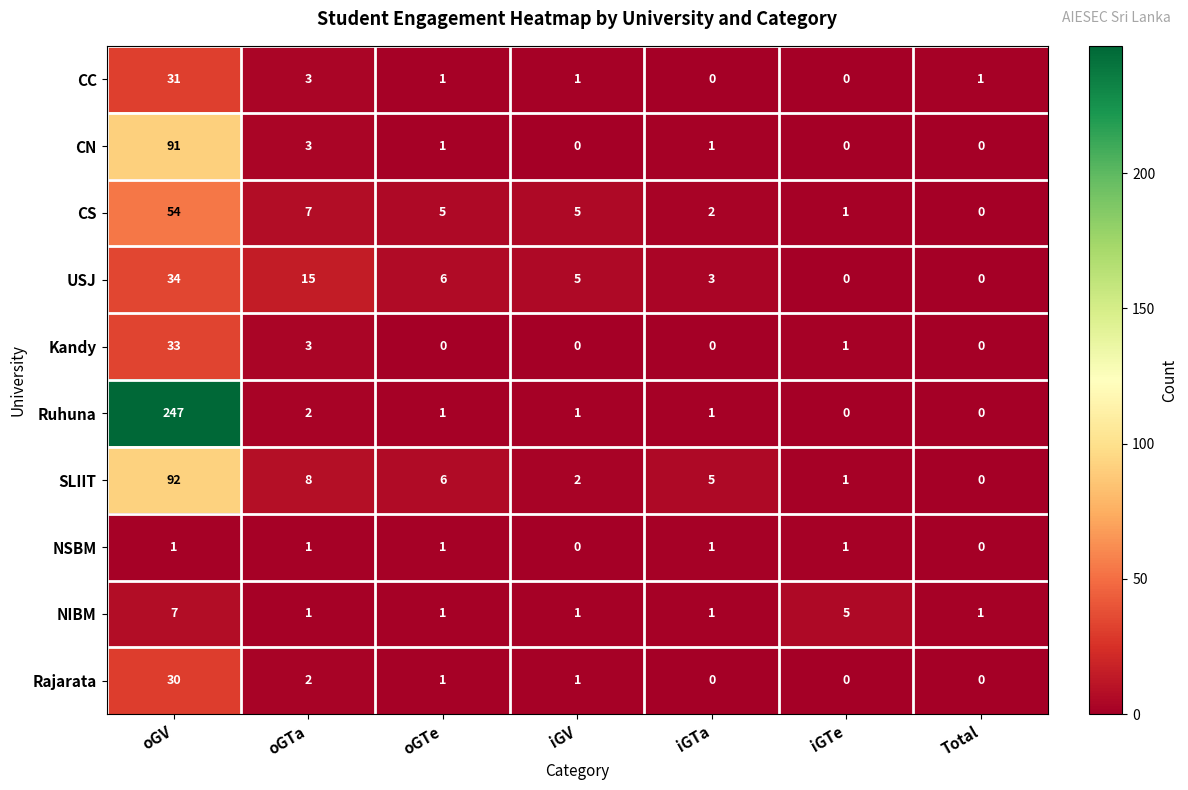

Where does the SLIIT series first go above 5?

oGV